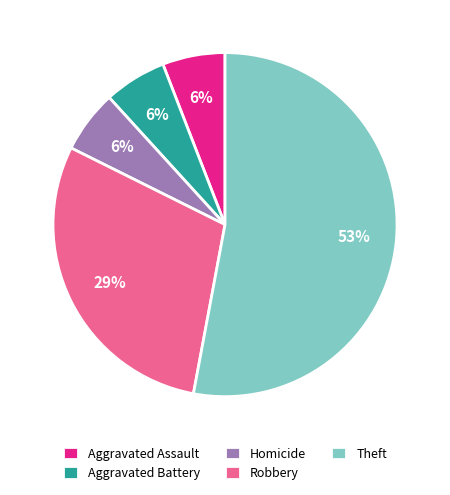

Does Aggravated Battery represent more than half of the total?

No